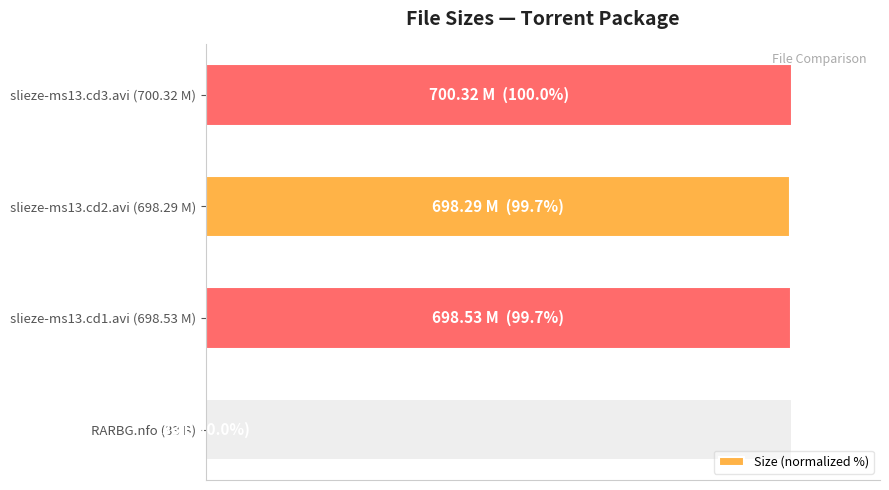

Reading left to right, transcribe all the data shown in this chart.

0.0	99.7	99.7	100.0